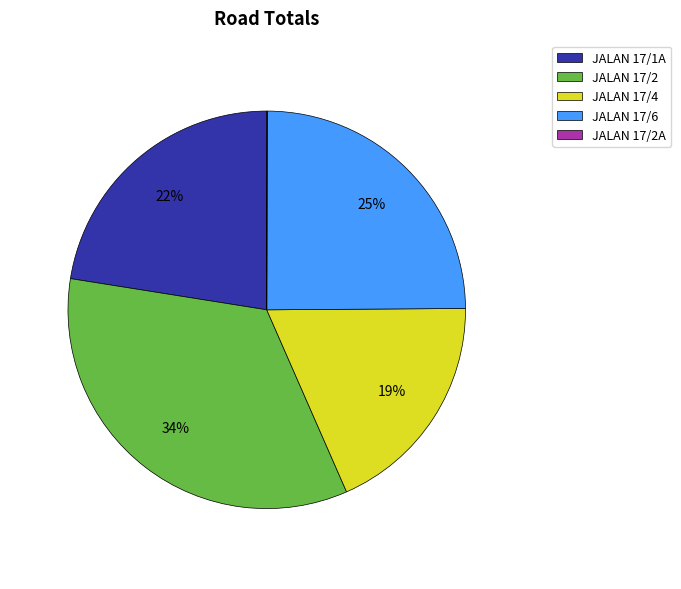

What percentage is the JALAN 17/1A slice, to the nearest percent?

22%